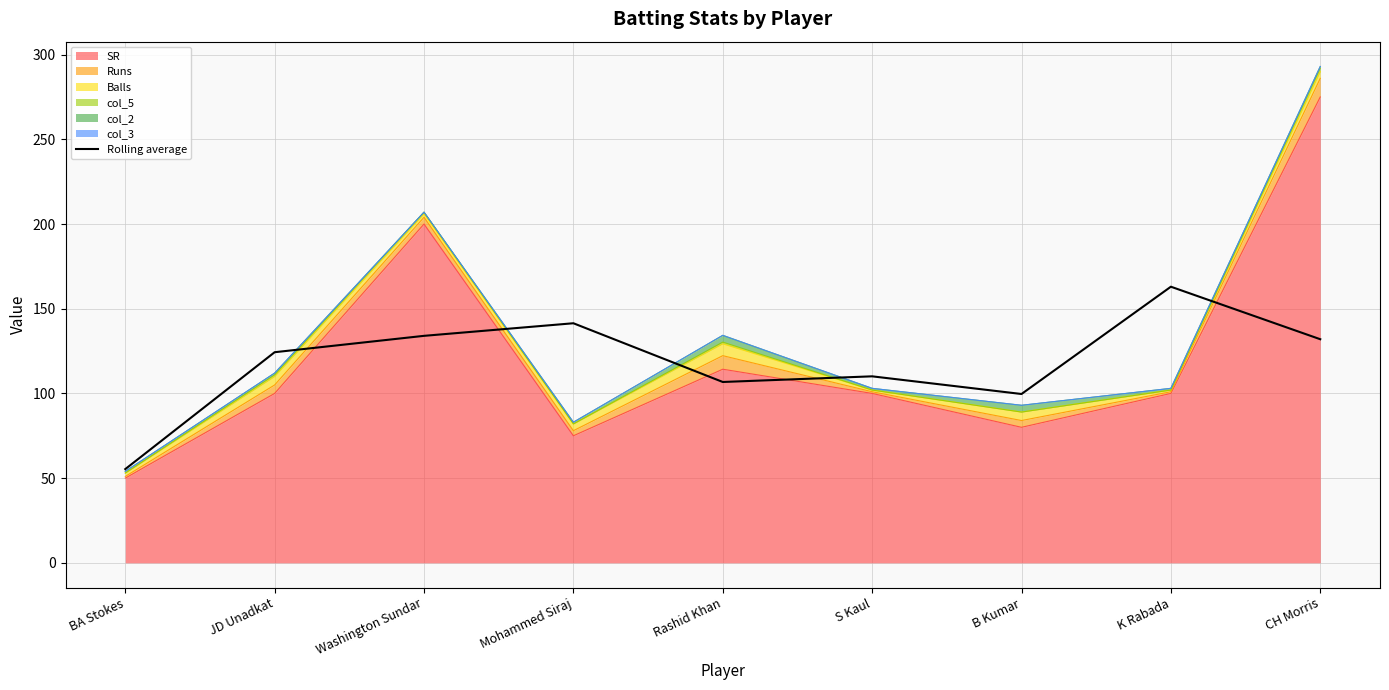

Where is the first local minimum?

Rashid Khan